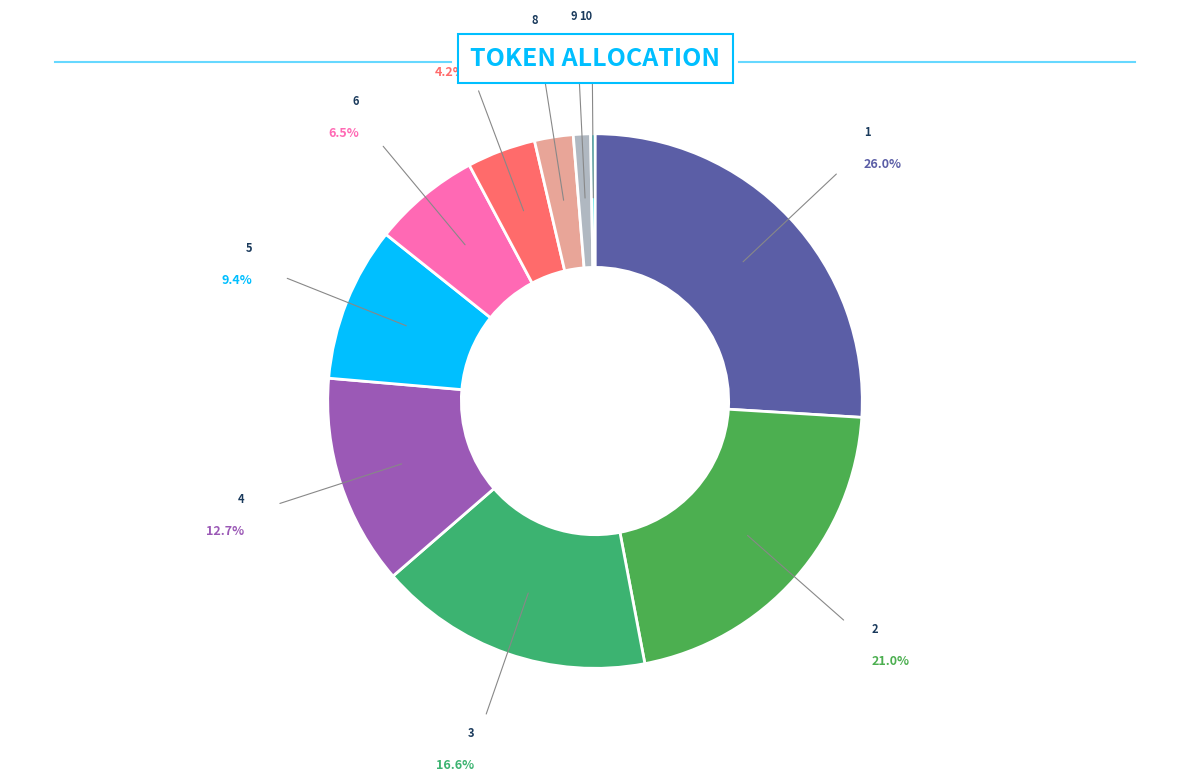

Does 2 account for over 50% of the chart?

No